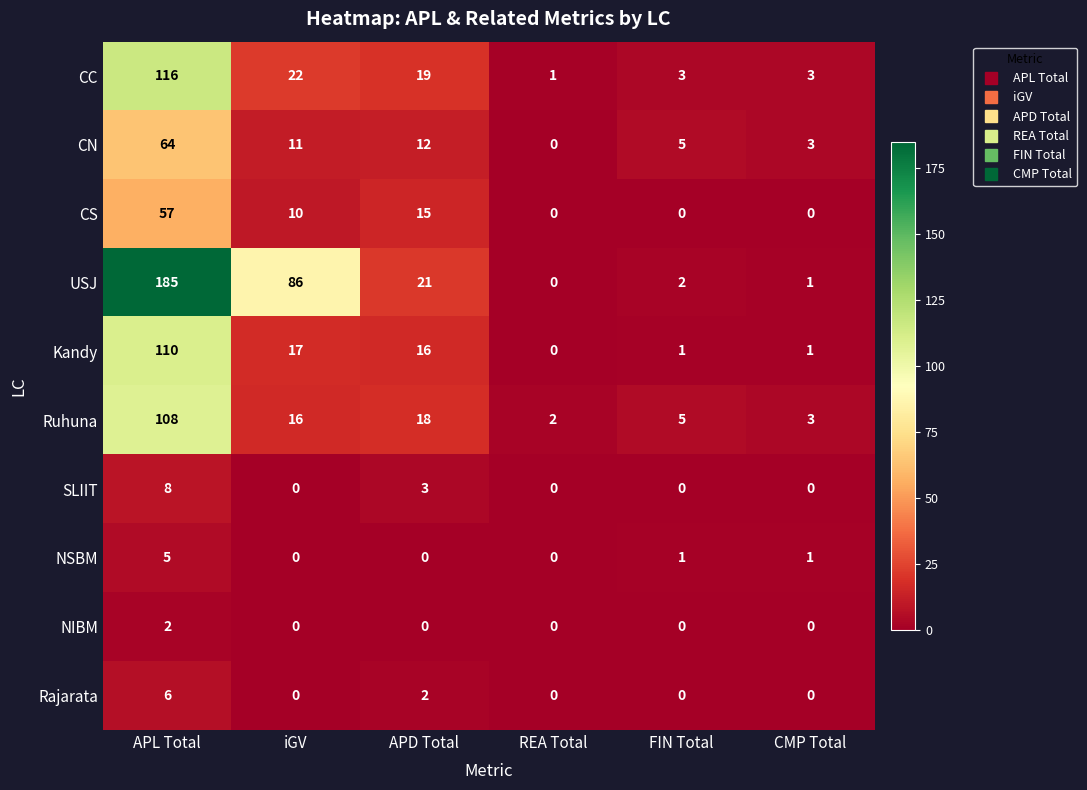

How many series are shown in this chart?

10